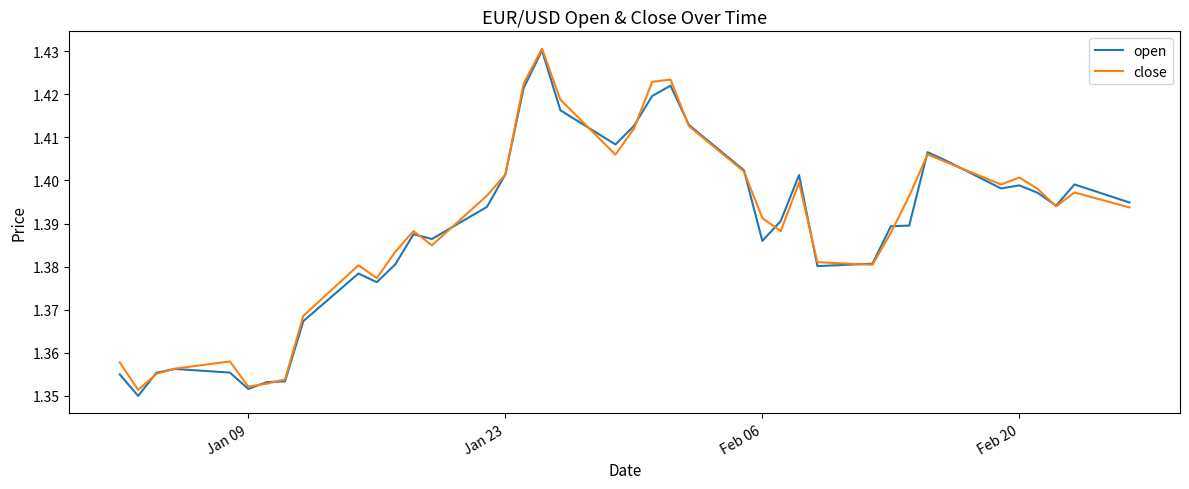

Is this an area chart (filled region under the line)?

No